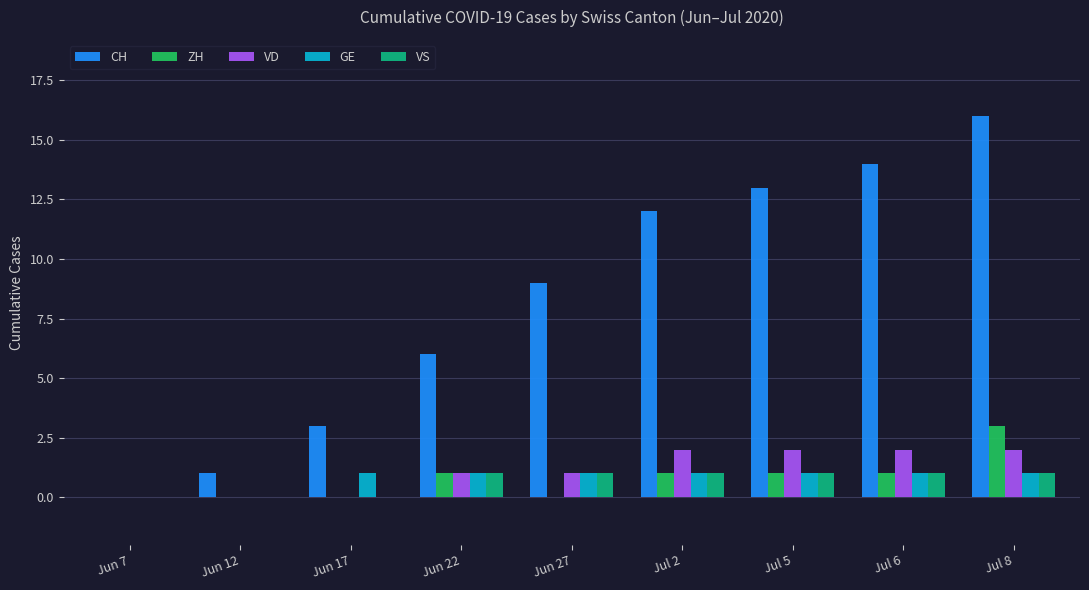

What is the sum of all CH values?

74